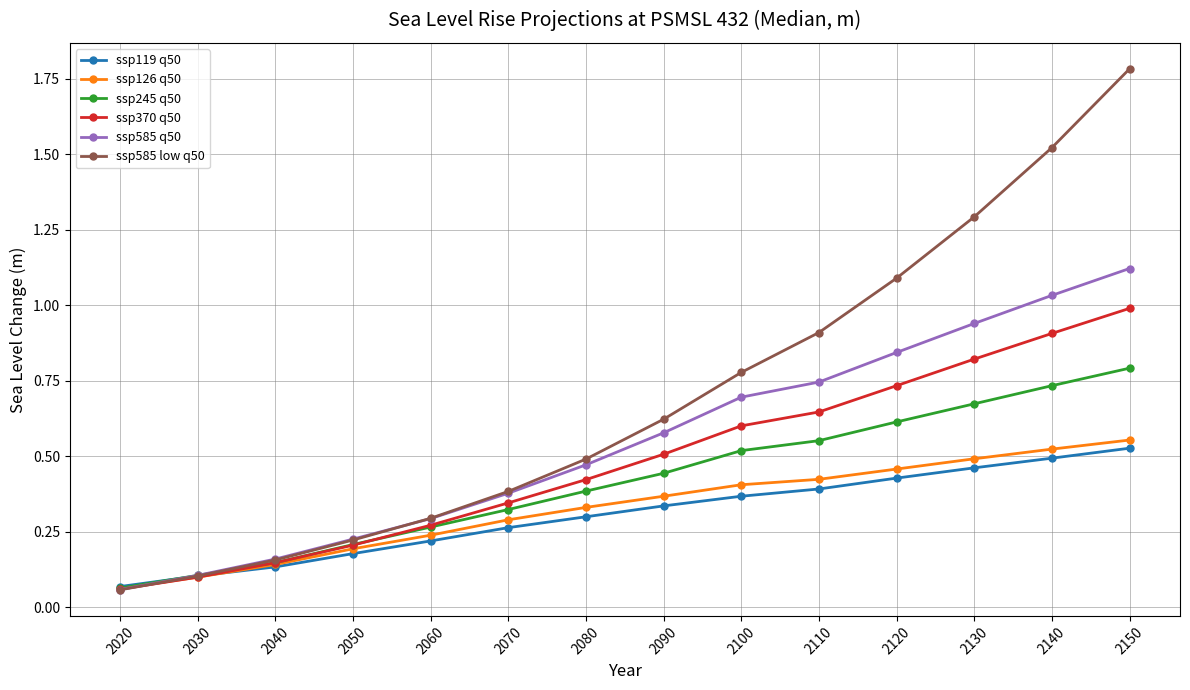

What is the maximum value shown in the chart?

1.8